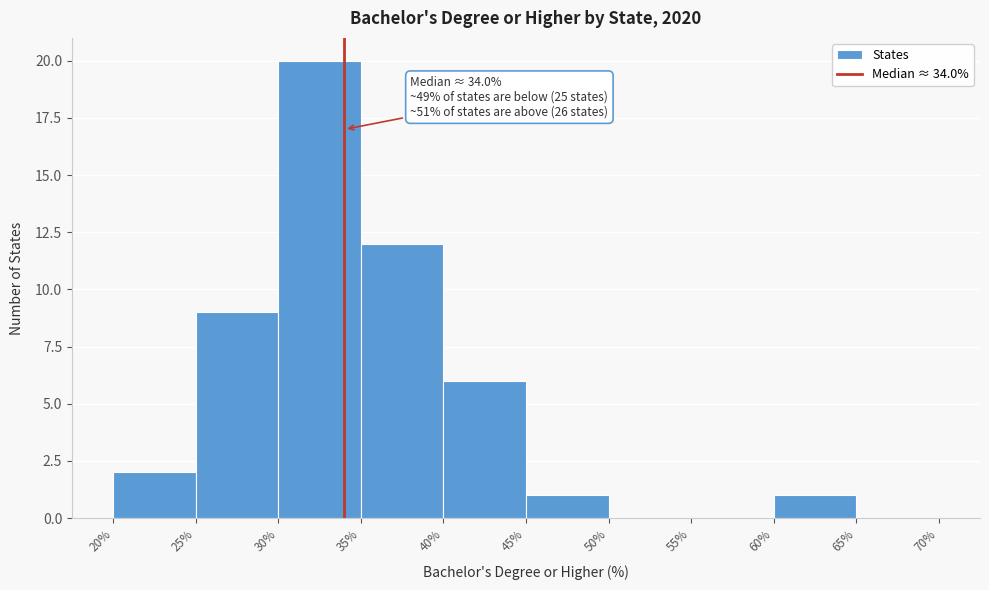

Which range on the x-axis has the tallest bar?

30% to 35%